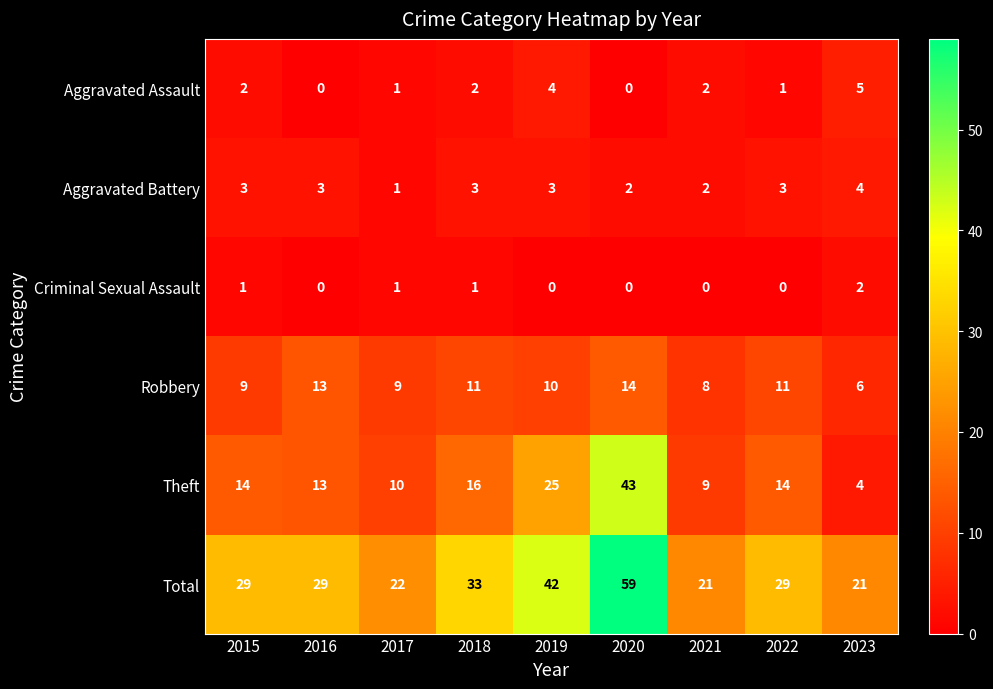

Which category has the highest value in the Aggravated Battery series?

2023